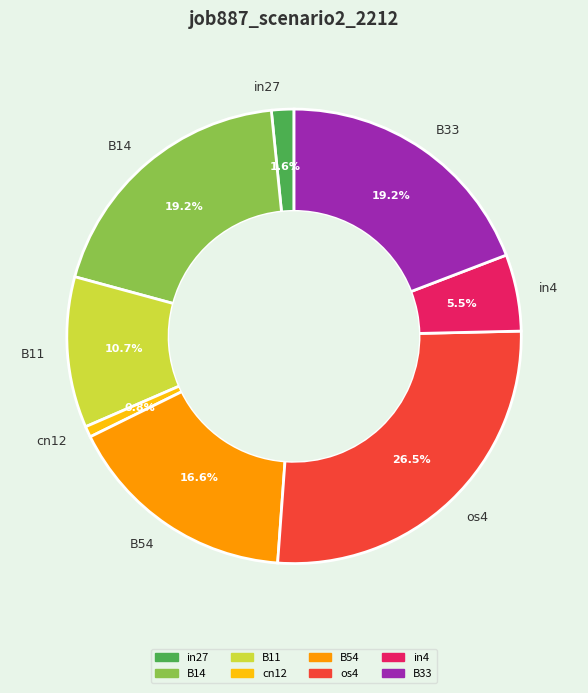

What percentage do cn12 and os4 together represent?

27.3%